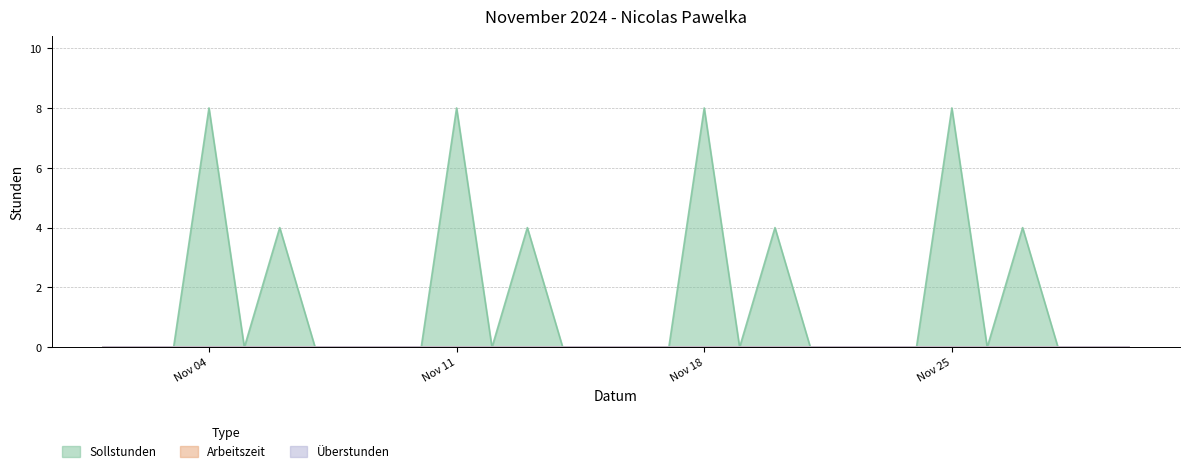

True or false: Arbeitszeit and Sollstunden cross at least once.

False